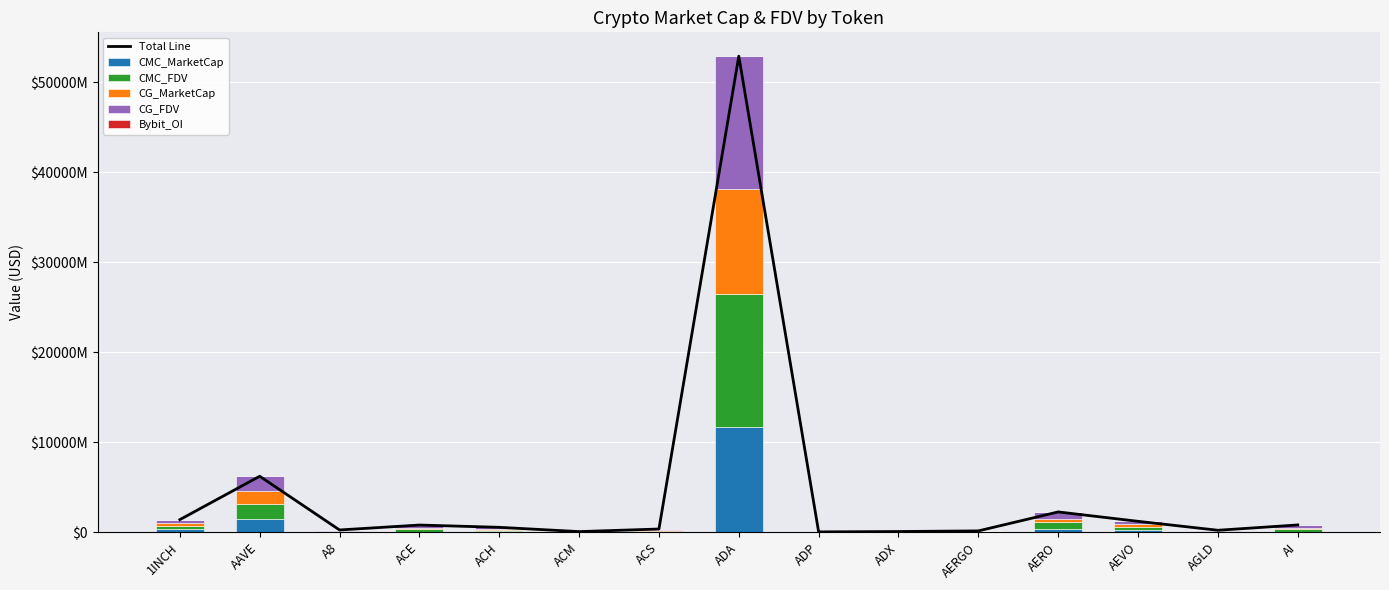

Which series has the largest range (max minus min)?

Total Line